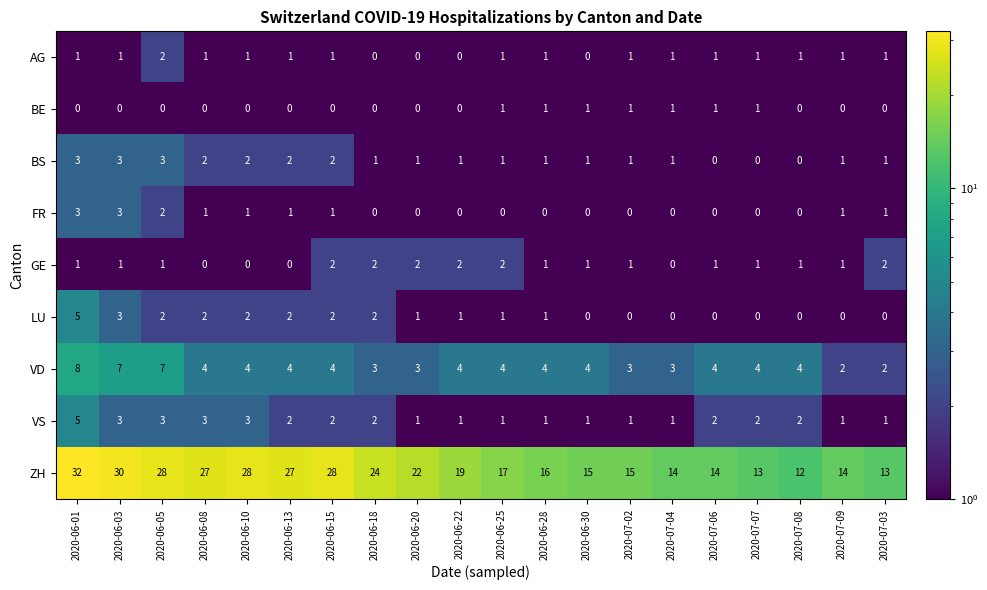

What is the maximum value shown in the chart?

32